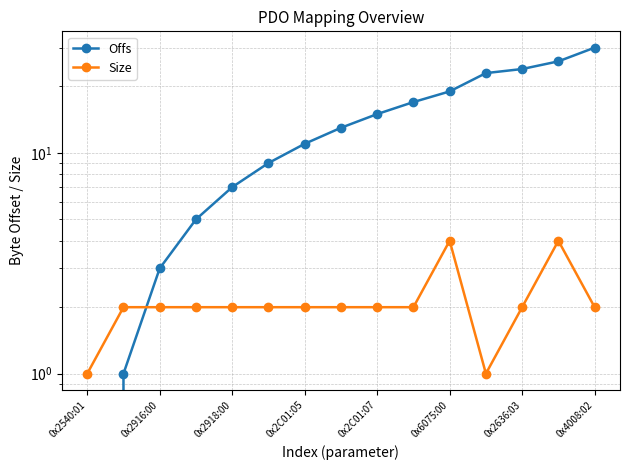

What position from the left is 0x2C01:07?

9